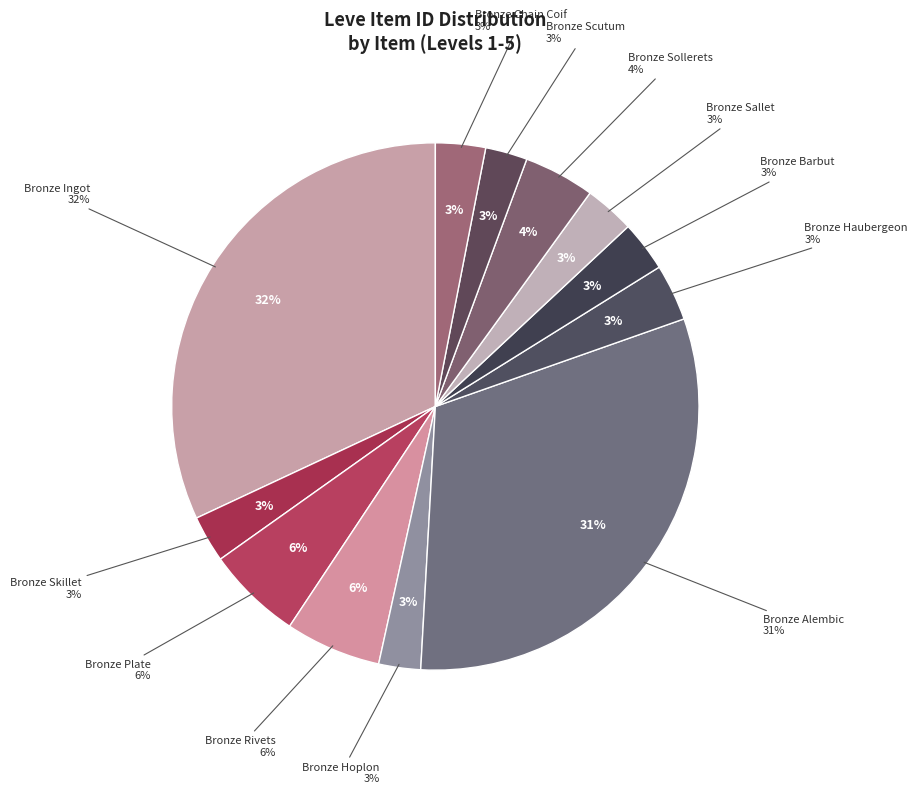

What is the ratio of the value at Bronze Sallet to the value at Bronze Ingot?

0.1